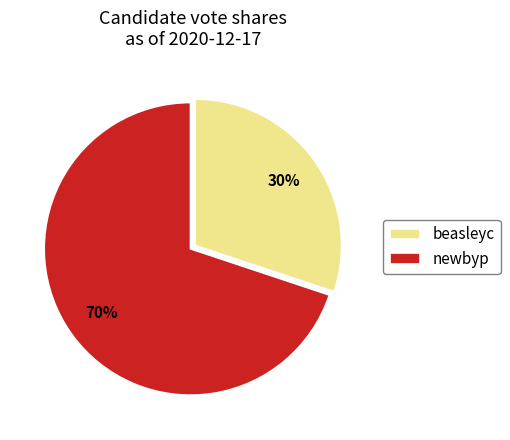

Which slice is the smallest?

beasleyc